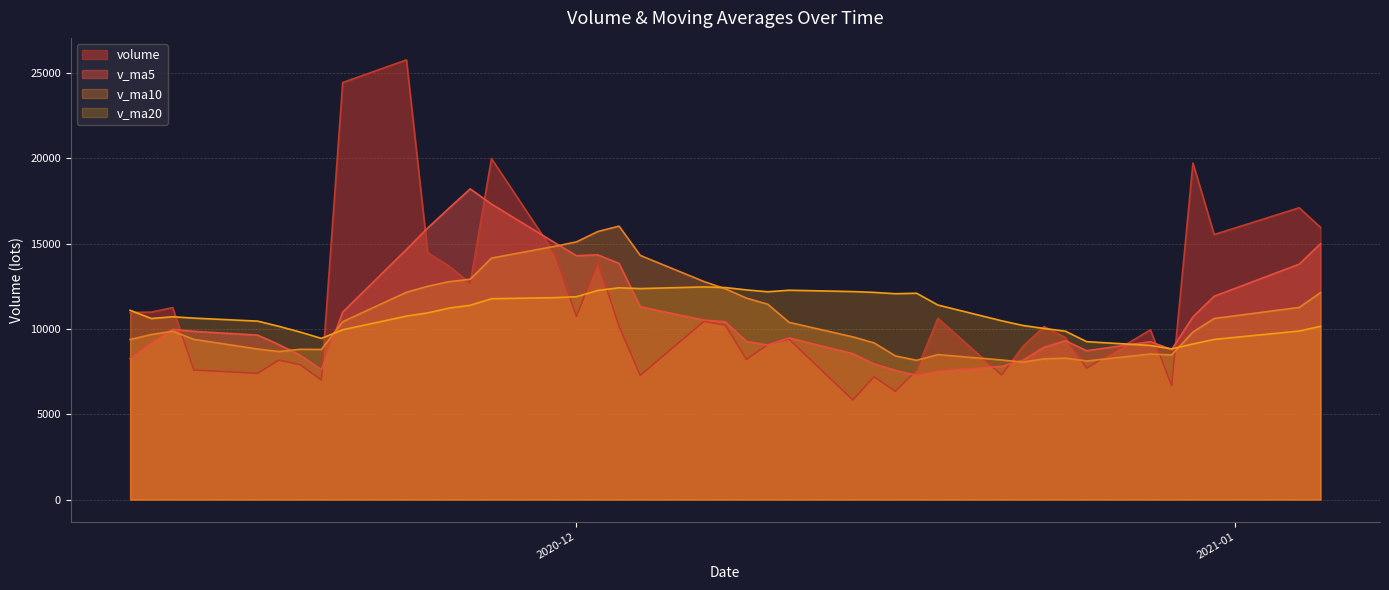

What is the total value across all series at 2020-12-21?

33777.0